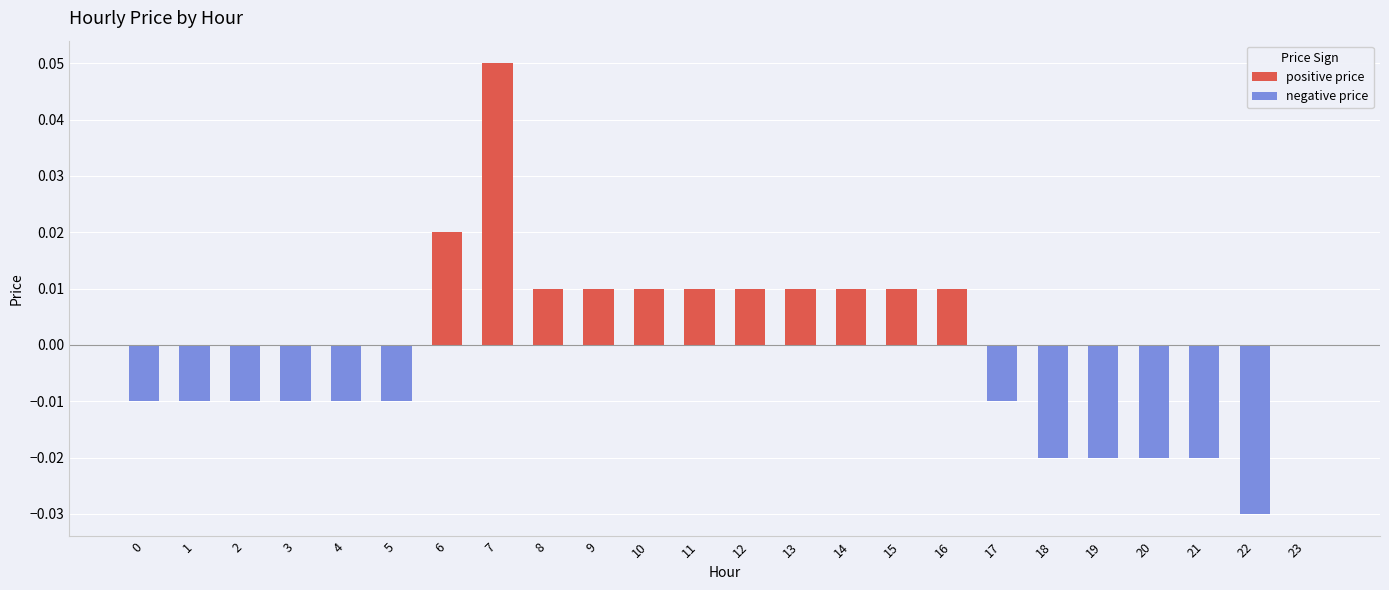

Rank the series by their average value, from highest to lowest.

positive price, negative price